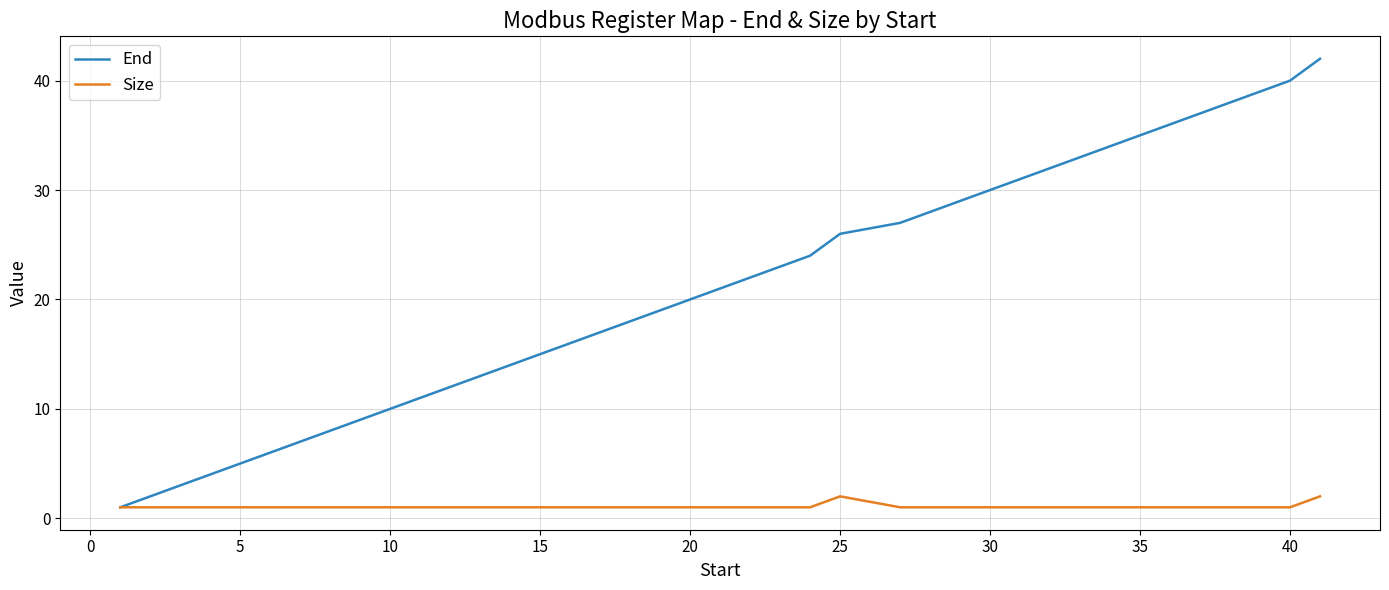

Rank the series by their average value, from lowest to highest.

Size, End